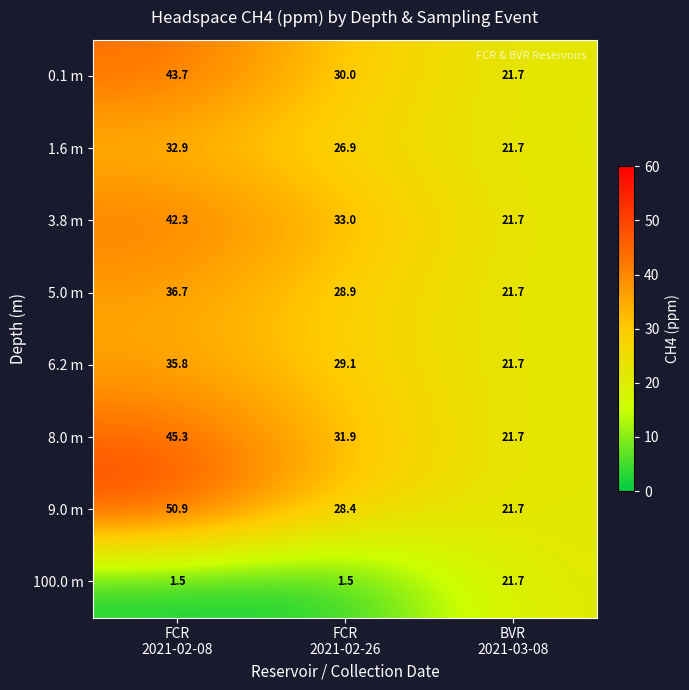

Which series has the largest total across all categories?

9.0 m